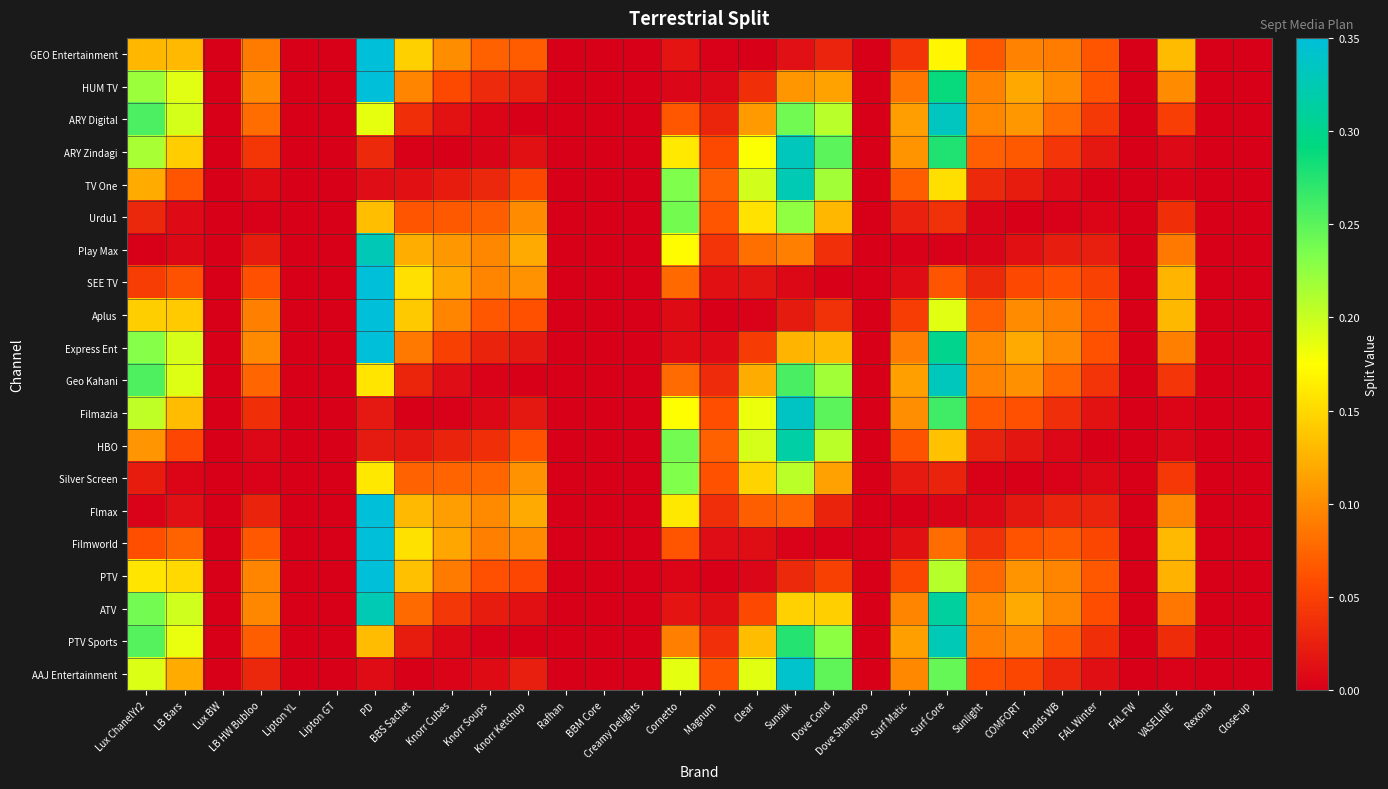

What is the maximum value shown in the chart?

0.5